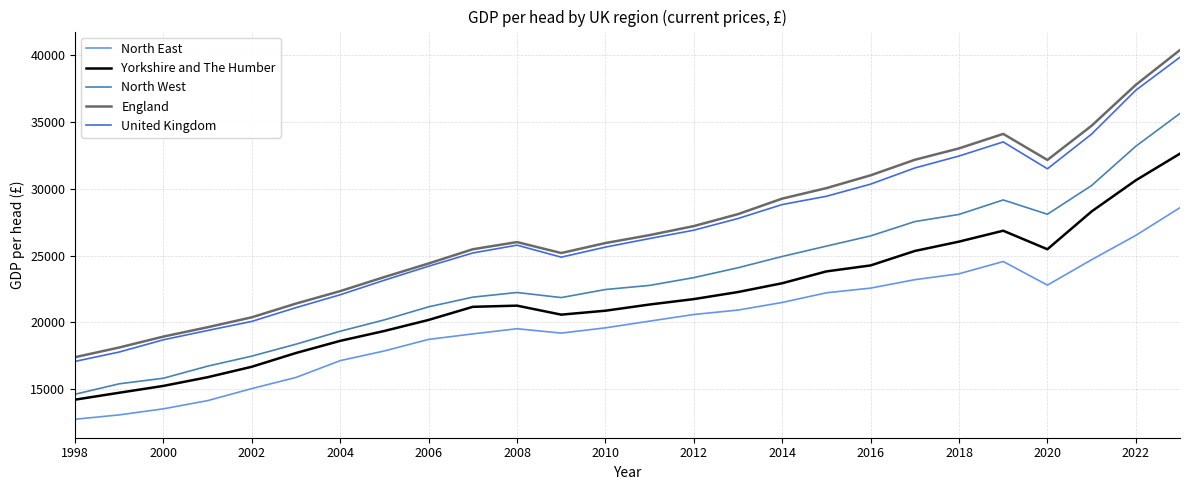

What is the greatest value displayed?

40382